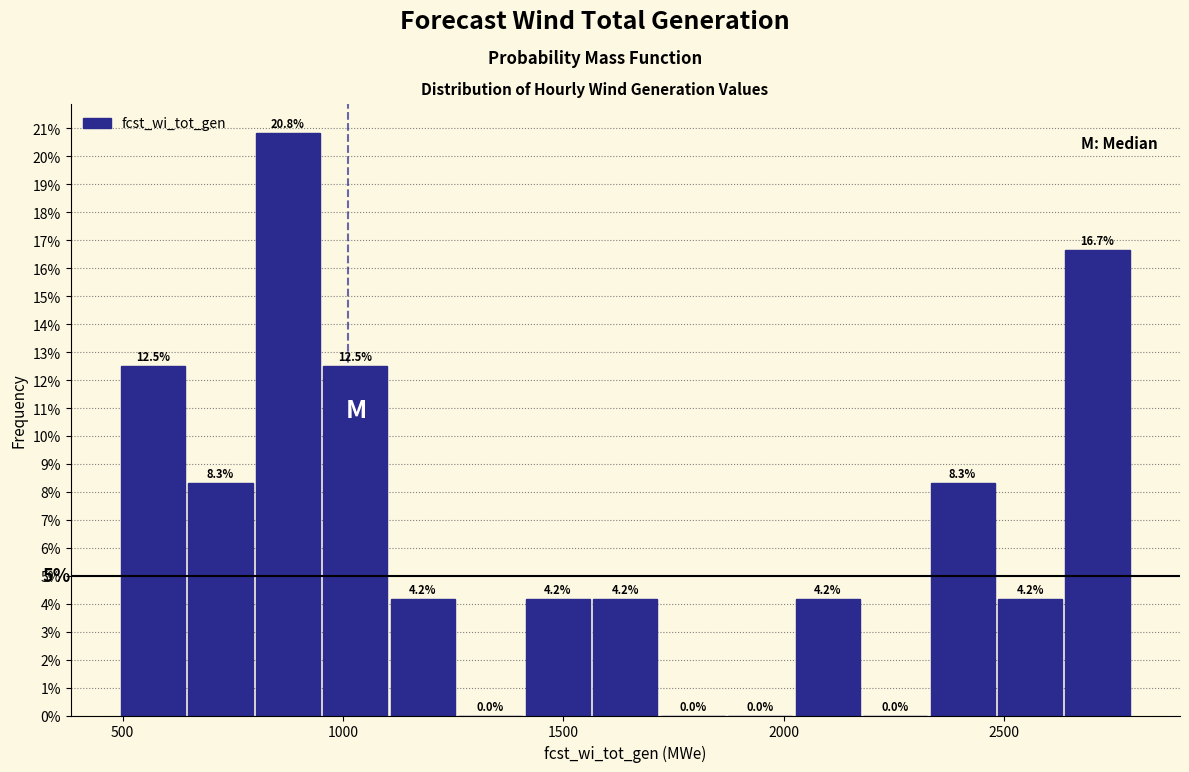

Read against the x-axis, roughly where is the centre of the tallest bar?

850